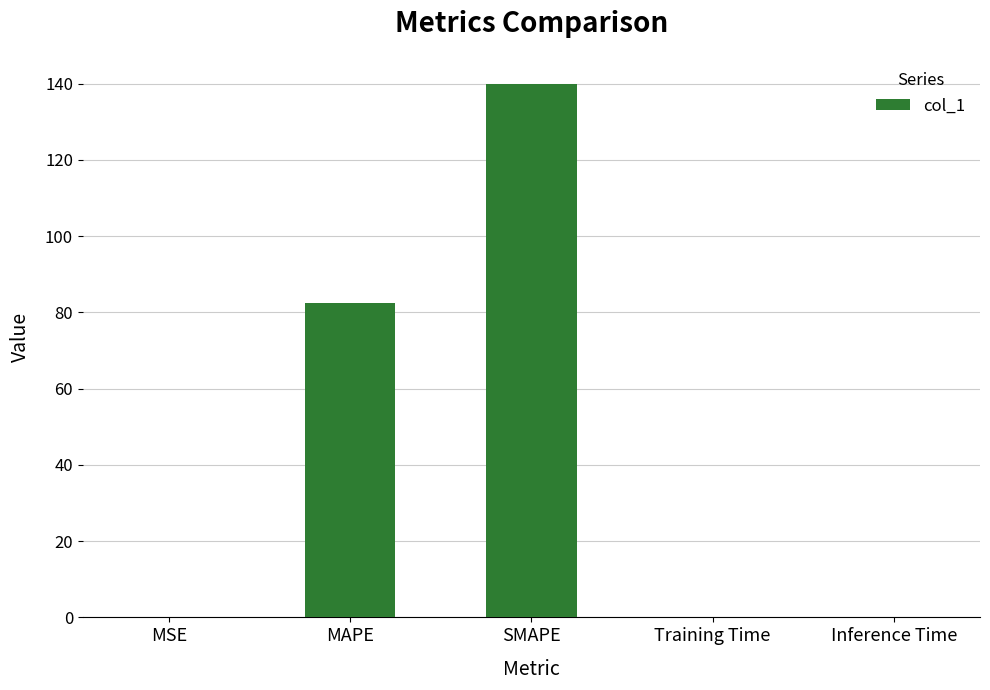

What is the ratio of the value at SMAPE to the value at MAPE?

1.7